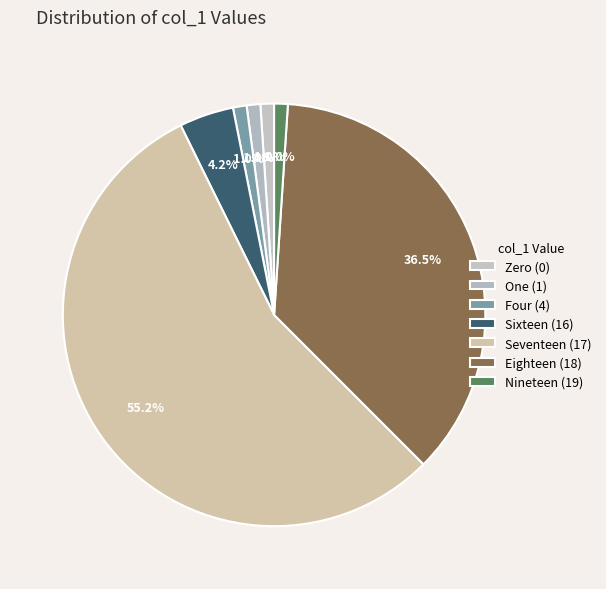

How many segments does this pie chart have?

7